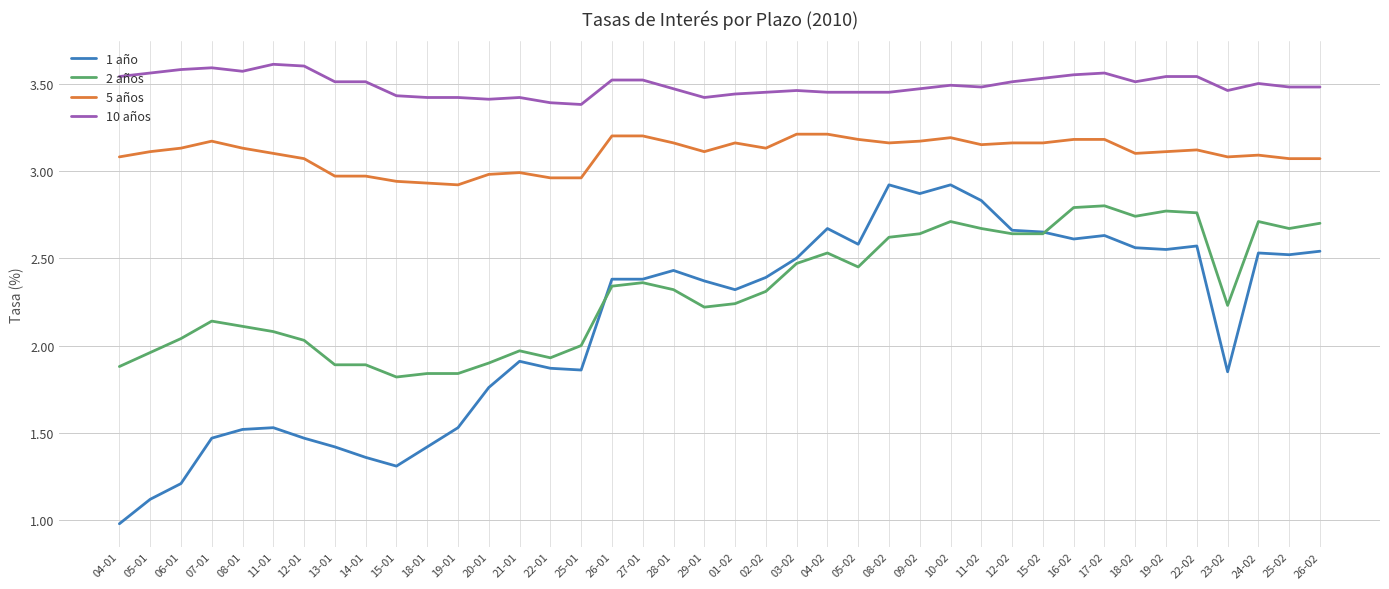

At which category is the sum across all series the highest?

10-02